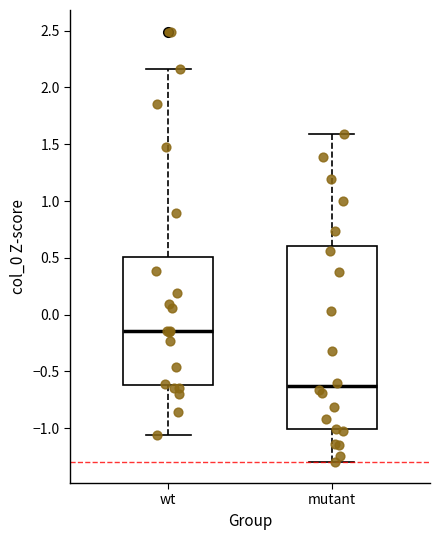

Reading left to right, read every box against the y-axis: the position of its median line, the range the box covers, and the ends of its whiskers. The values are not printed on the chart, so give them approximately, as read against the axis.

wt: median -0.15, box -0.60 to 0.50, whiskers -1.05 to 2.15
mutant: median -0.65, box -1.00 to 0.60, whiskers -1.30 to 1.60